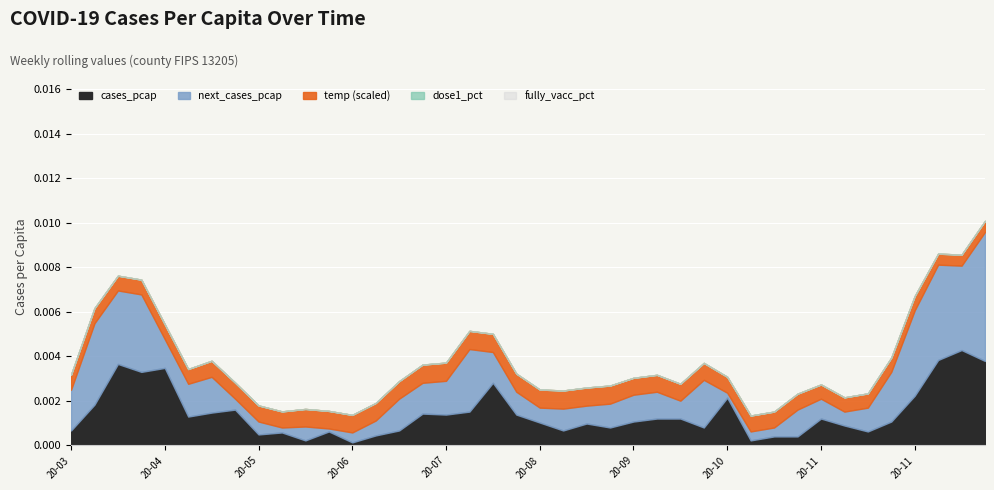

At 2020-11-30, list the series in order from largest to smallest.

next_cases_pcap, cases_pcap, temp_scaled, dose1_pct, fully_vacc_pct